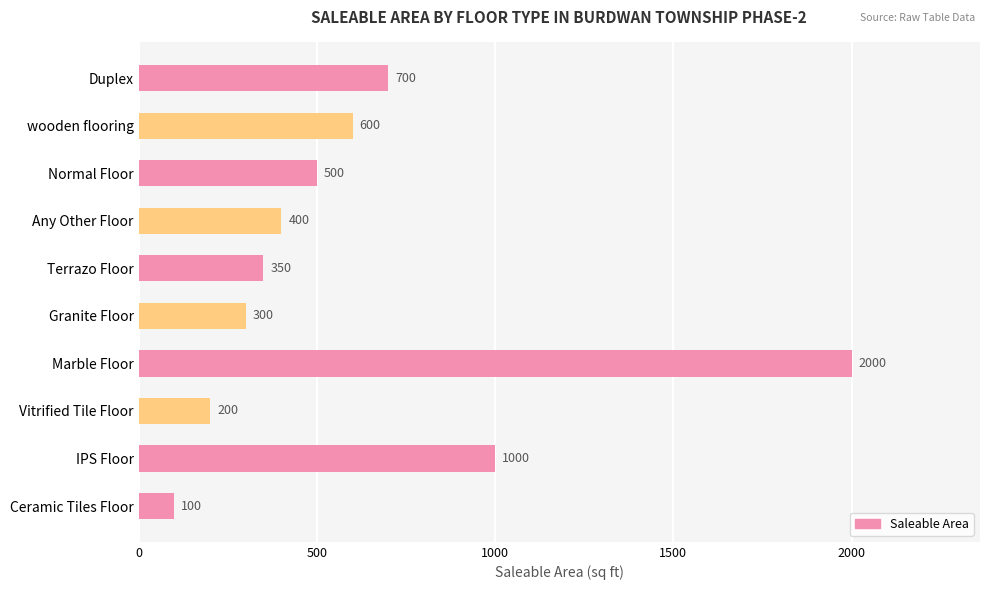

What is the difference between the maximum and minimum values?

1900